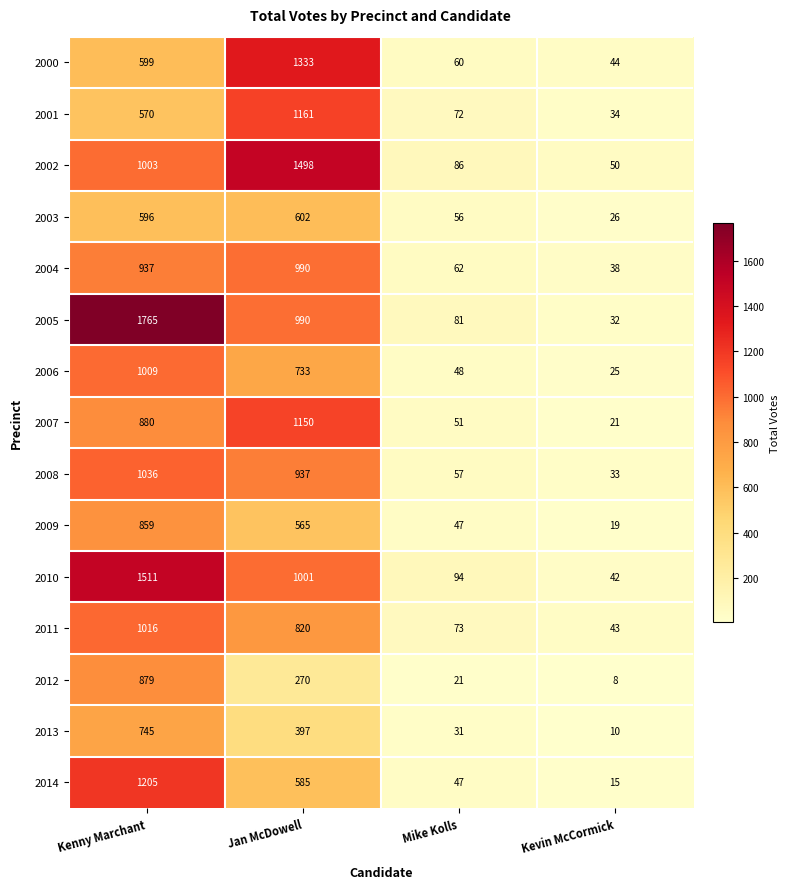

At which label does 2014 first exceed 585?

Kenny Marchant